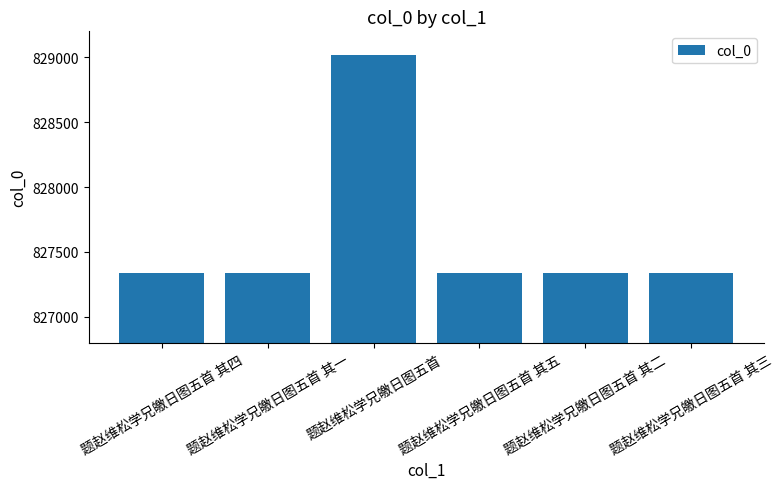

What is the minimum value shown in the chart?

827337